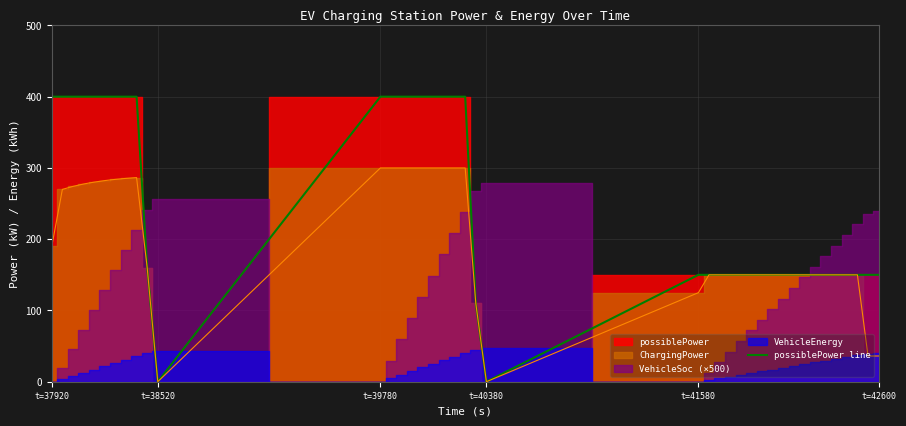

What is the difference between the second highest and second lowest values?

400.0